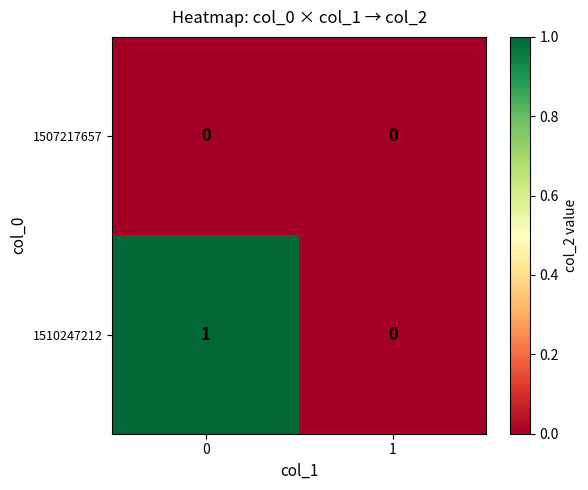

Is the value of 1507217657 at 0 greater than the value of 1510247212 at 0?

No